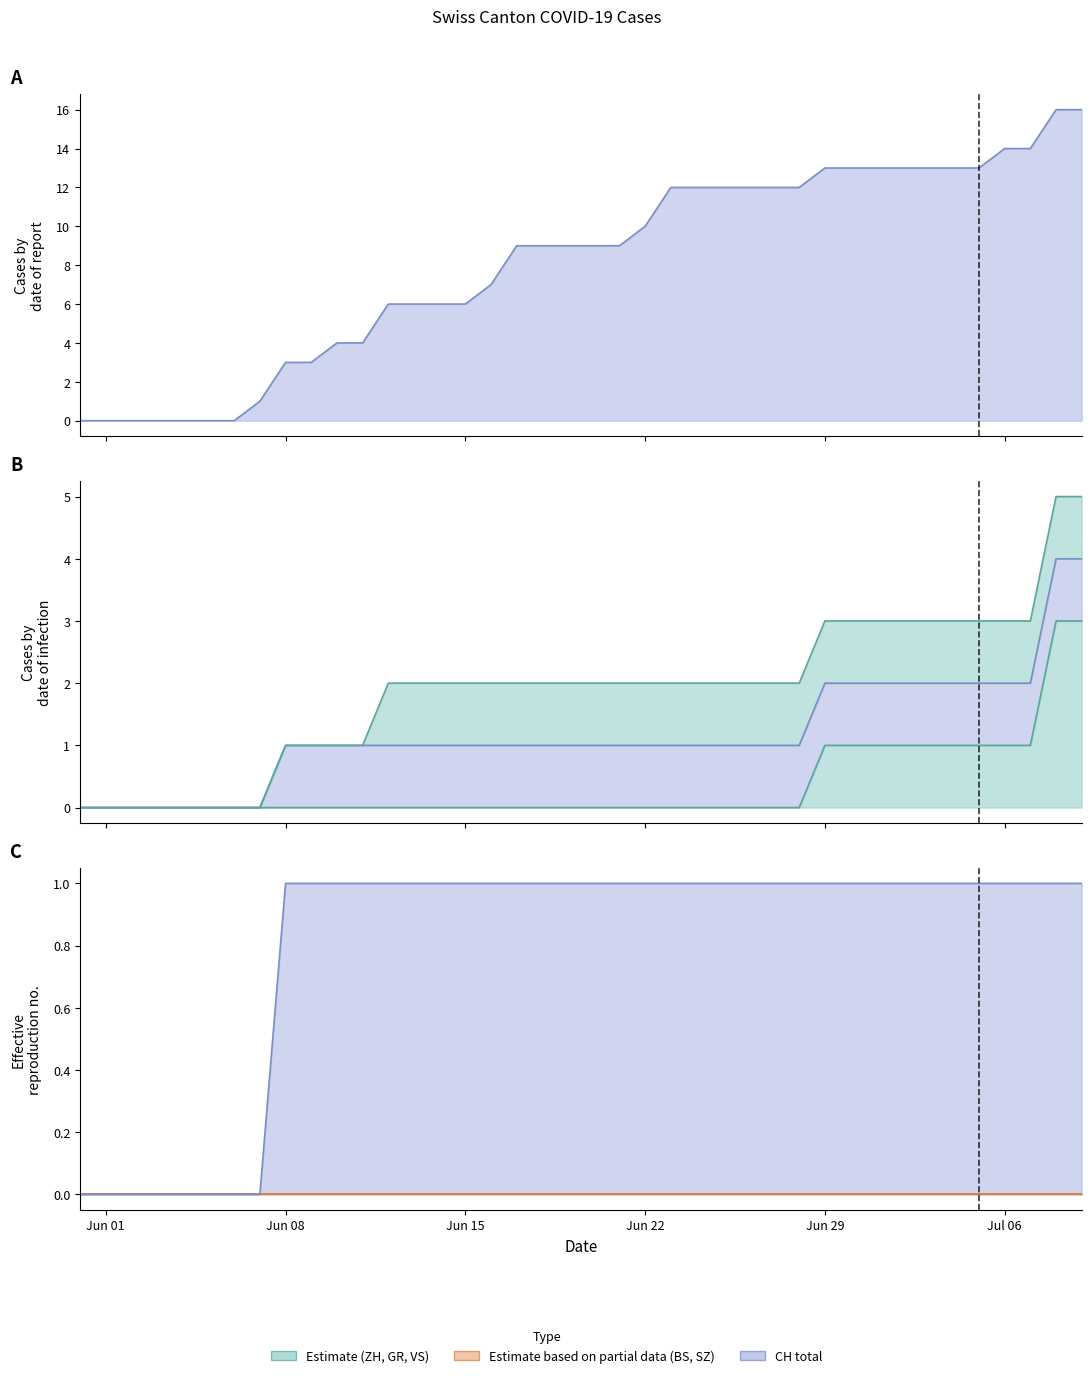

True or false: BS line and ZH line intersect in this chart.

False